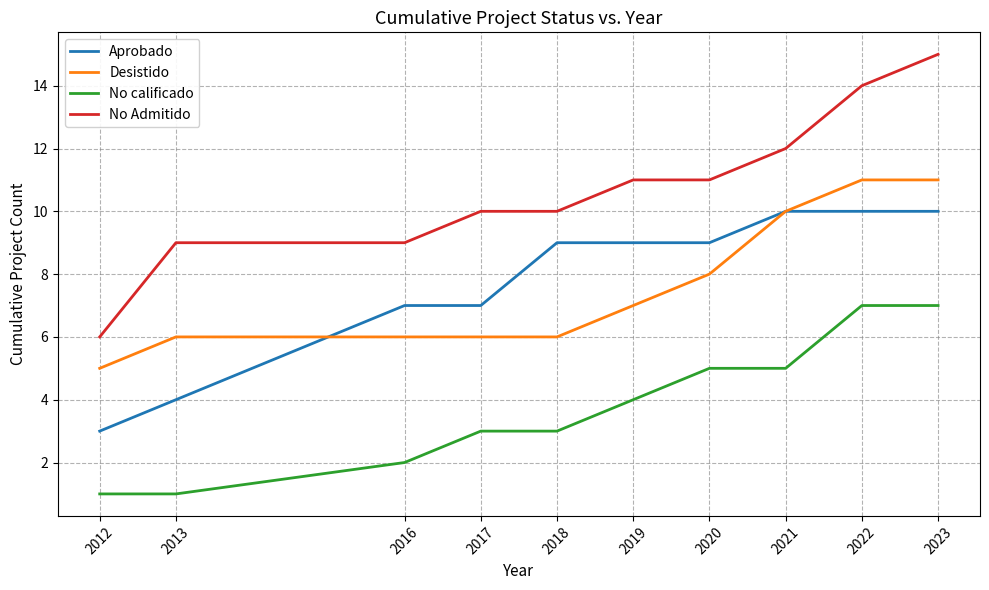

The Desistido series shows 10 at 2021. True or false?

True